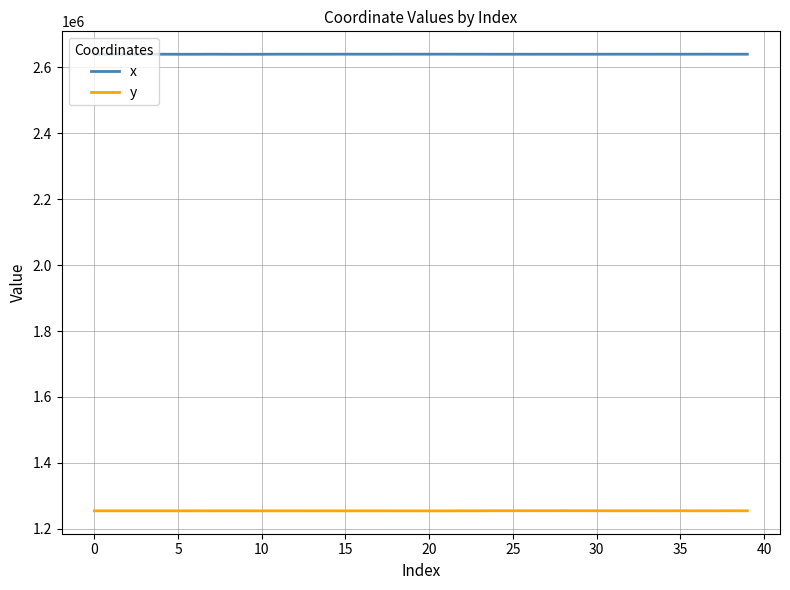

At how many categories does at least one series exceed 2533069?

40